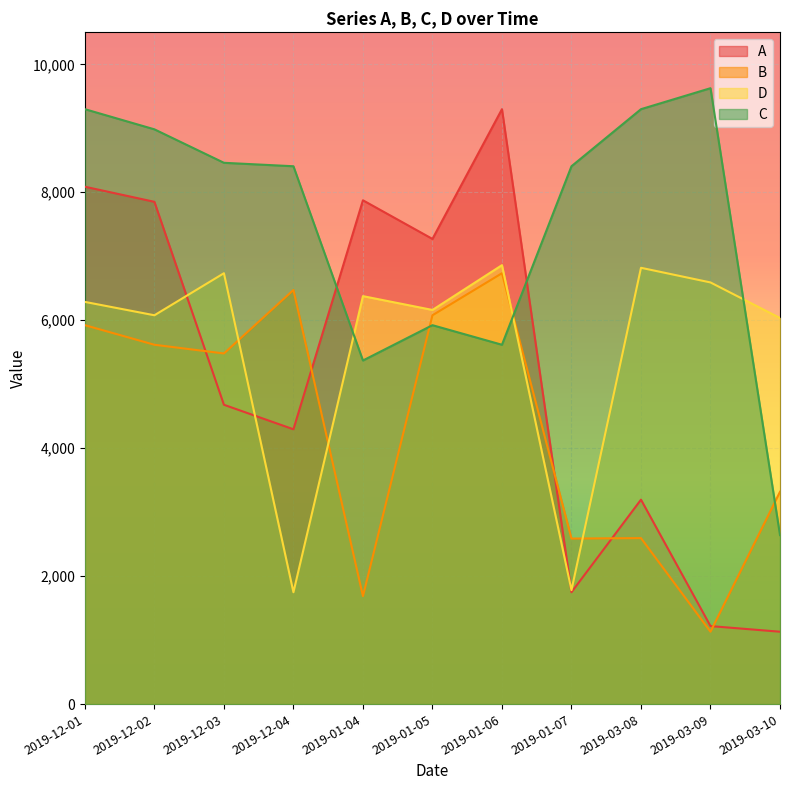

Between which two adjacent categories do A and B first intersect?

2019-12-02 and 2019-12-03